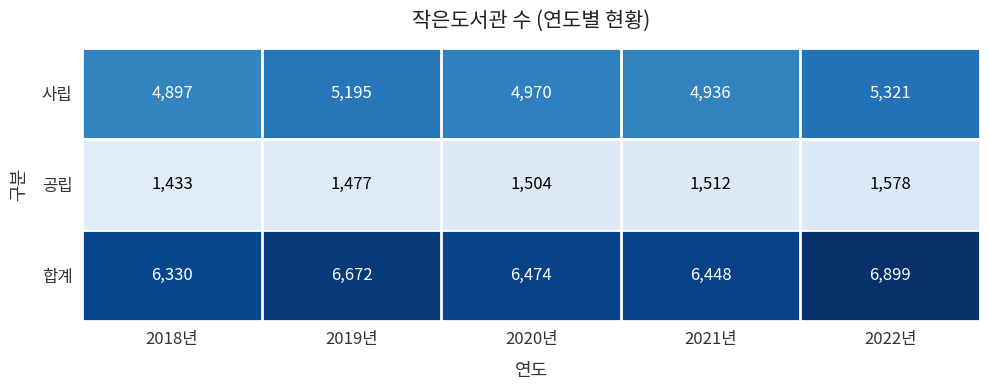

What is the difference between the highest and lowest values at 2018년?

4897